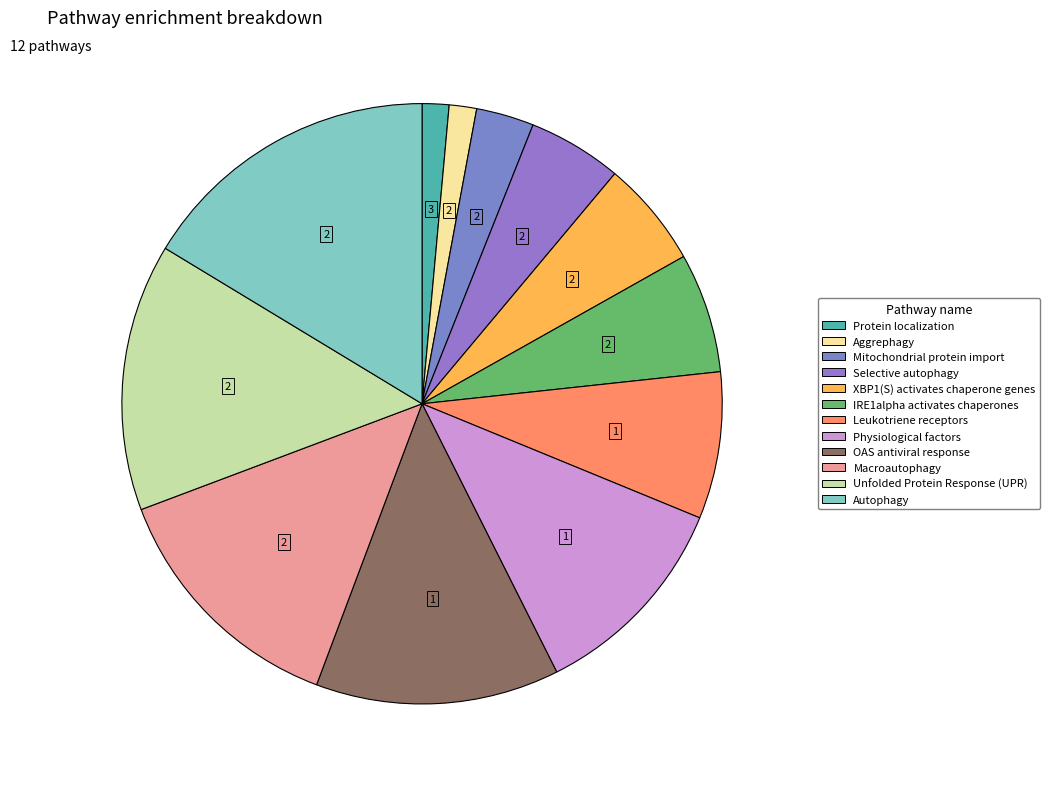

How many segments does this pie chart have?

12